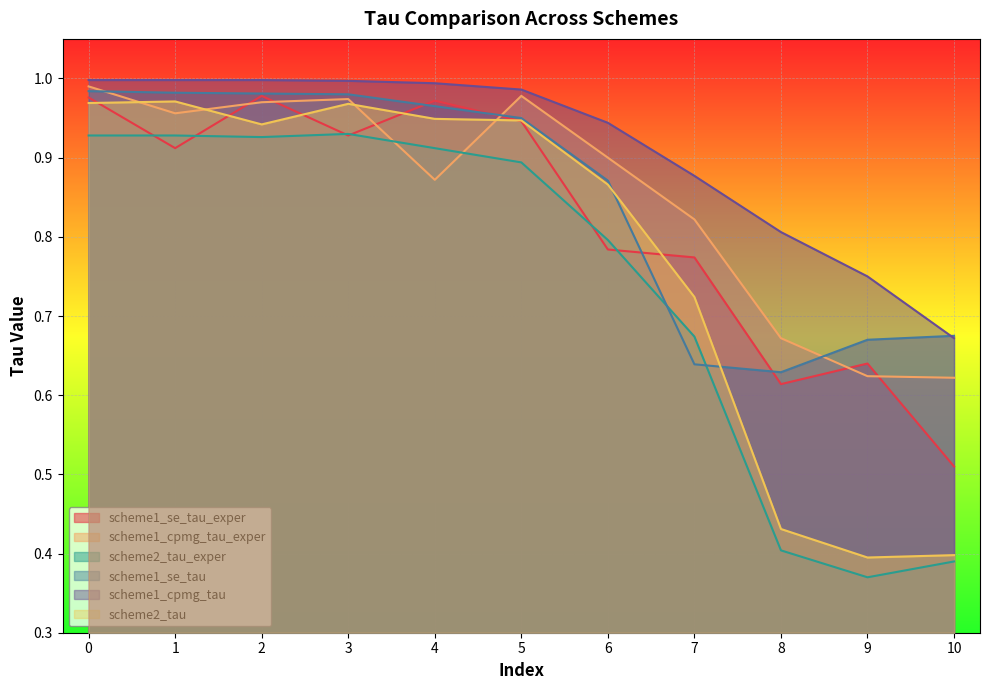

What value does the scheme1_cpmg_tau_exper series have at 7?

0.8